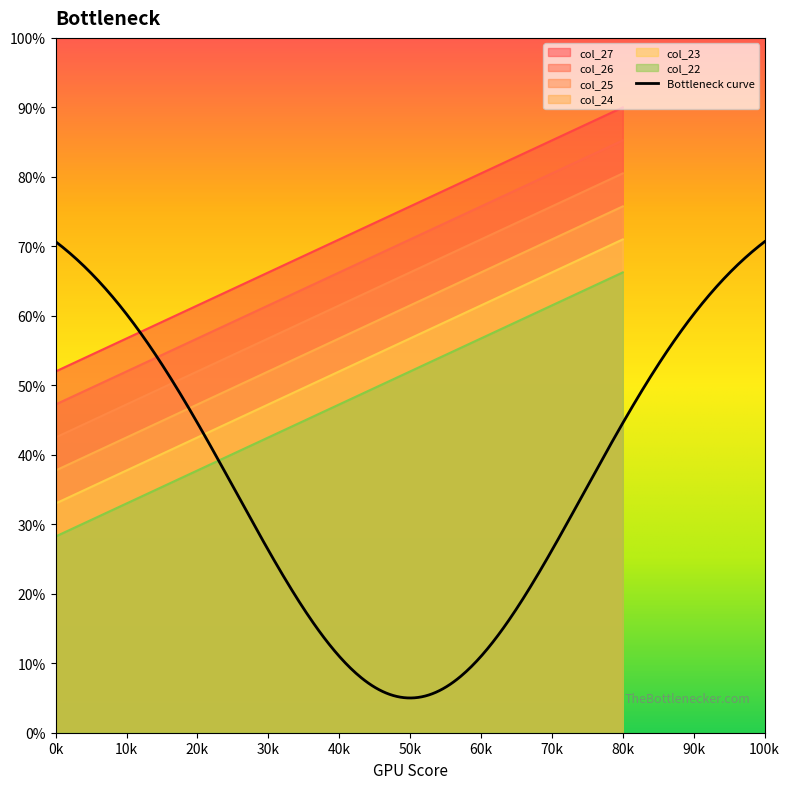

Rank the series by their average value, from highest to lowest.

col_27, col_26, col_25, col_24, col_23, col_22